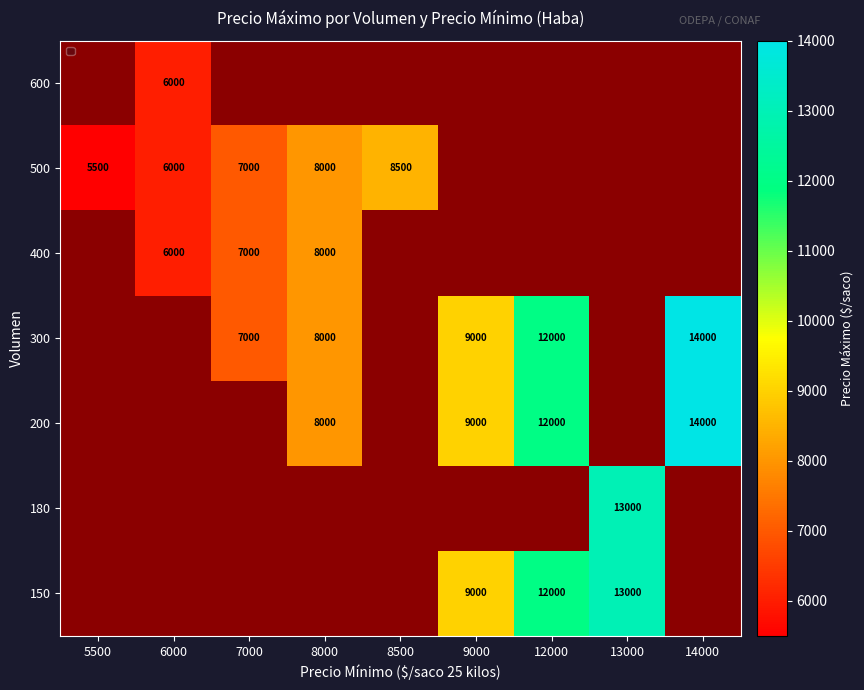

The value of 200 at 9000 is 2430. True or false?

False